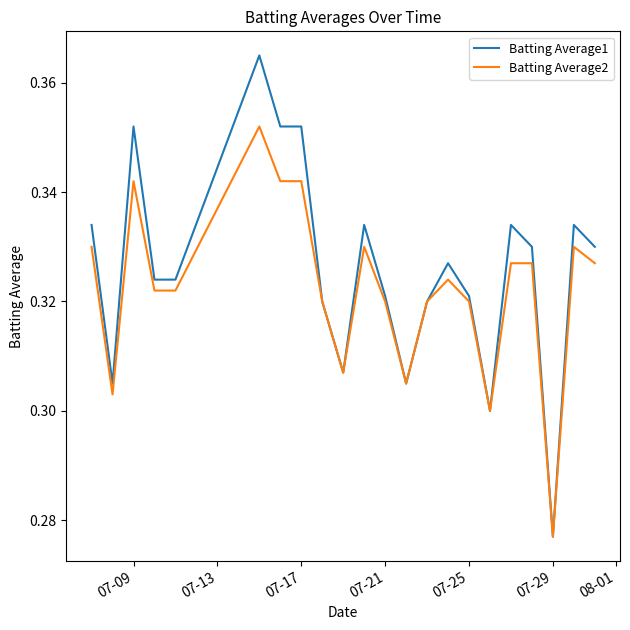

Which series has the largest range (max minus min)?

Batting Average1